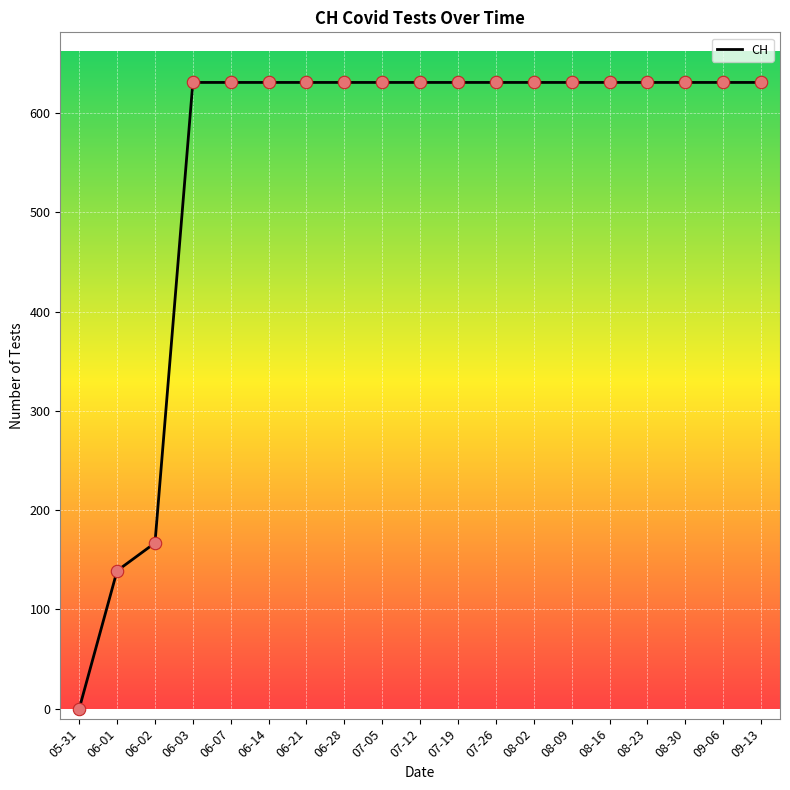

Approximately how many times larger is the value at 07-12 compared to 08-30?

1.0